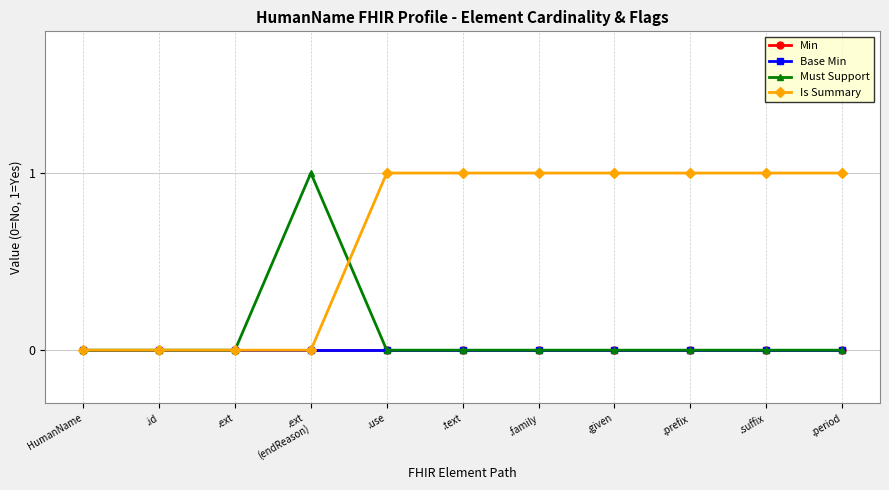

Is this an area chart (filled region under the line)?

No